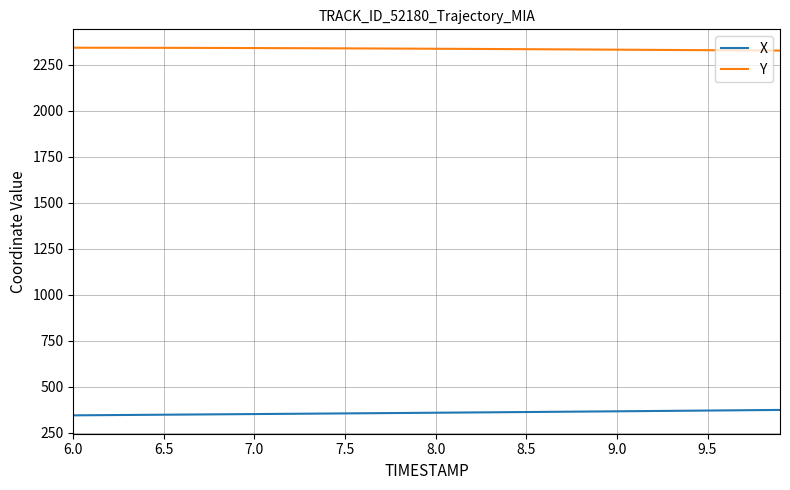

True or false: X and Y intersect in this chart.

False